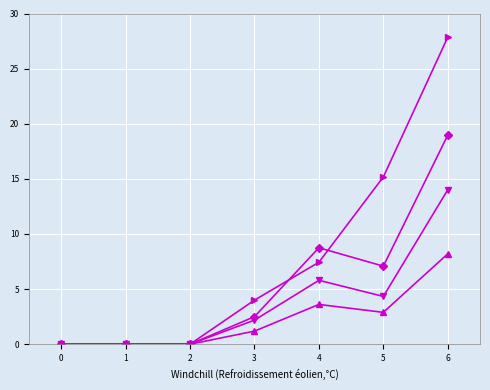

What is the maximum value shown in the chart?

27.9